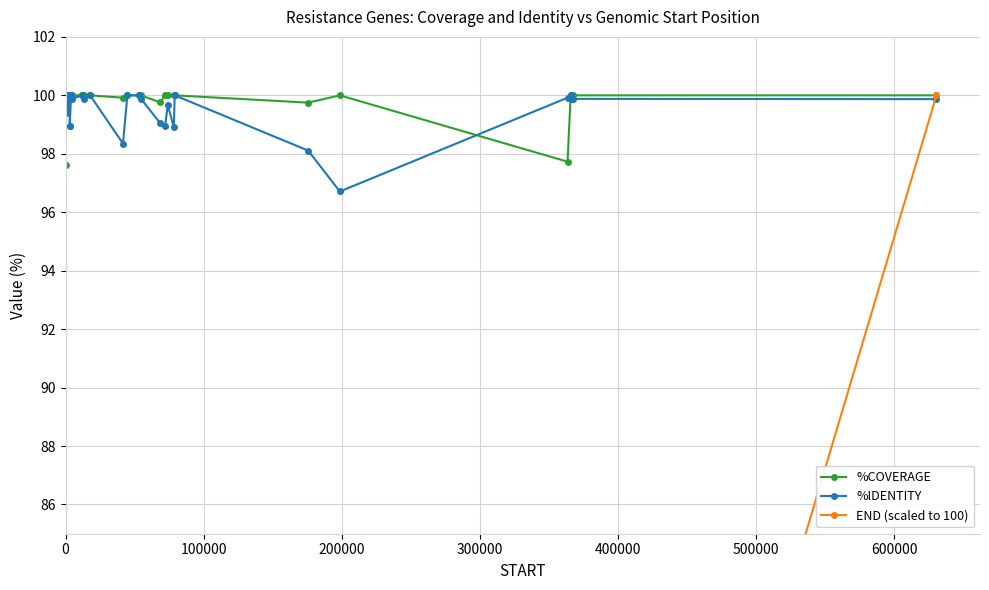

True or false: %COVERAGE has more than 0 interior local peaks.

True